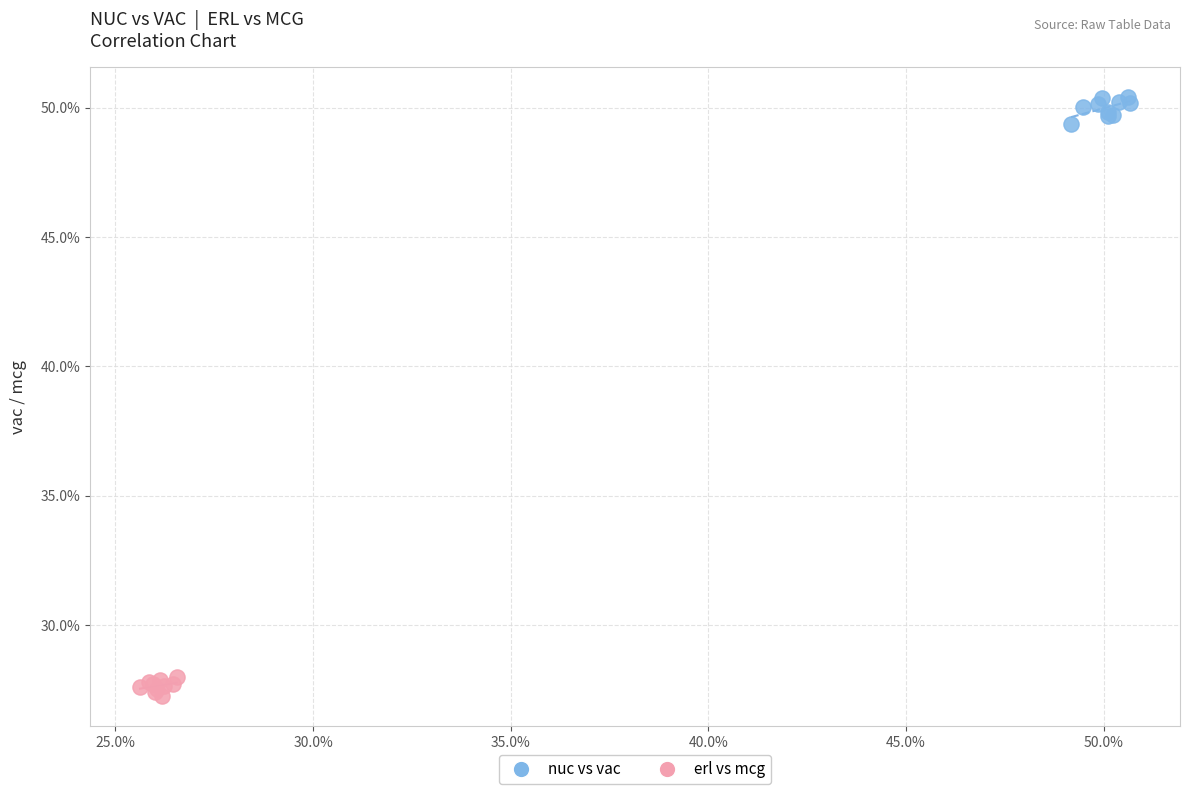

Which series contains the lowest Y value?

erl vs mcg